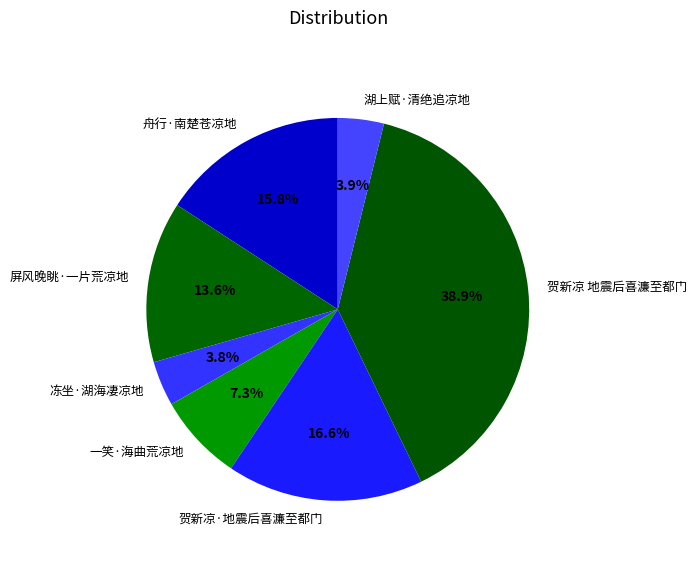

Is 冻坐·湖海凄凉地 the majority of the pie?

No